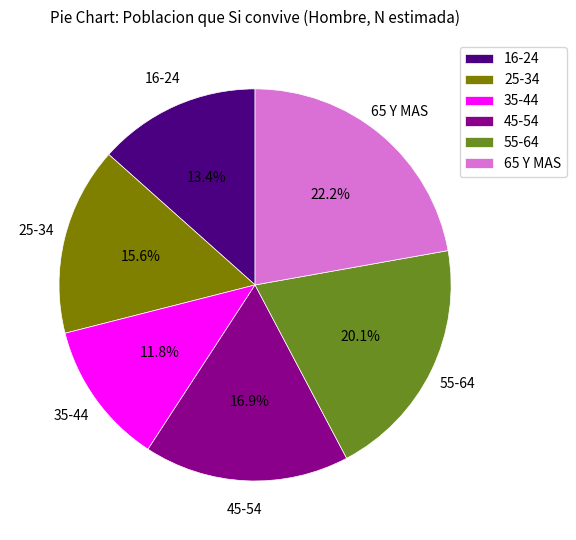

The 25-34 slice represents 24% of the pie. True or false?

False